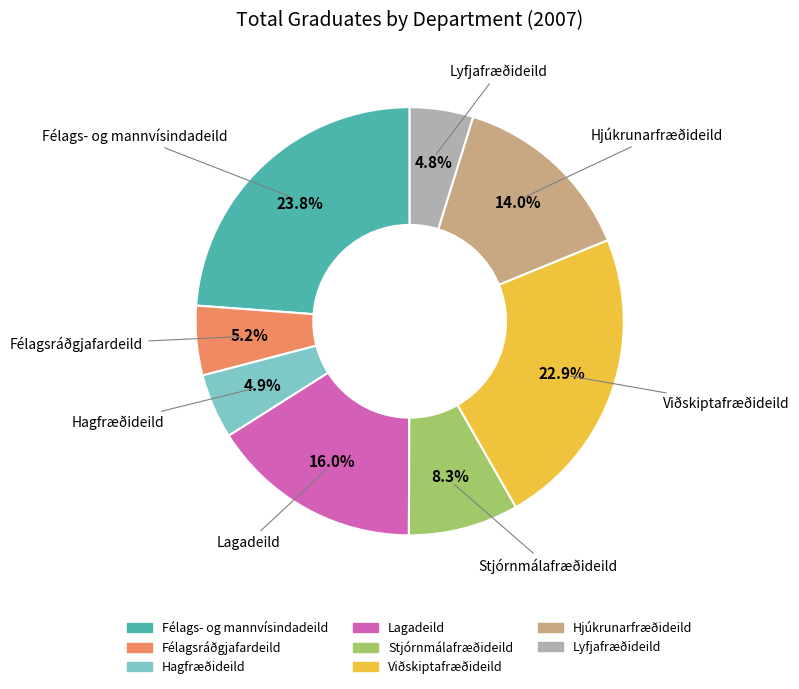

Which category has the biggest portion of the pie?

Félags- og mannvísindadeild